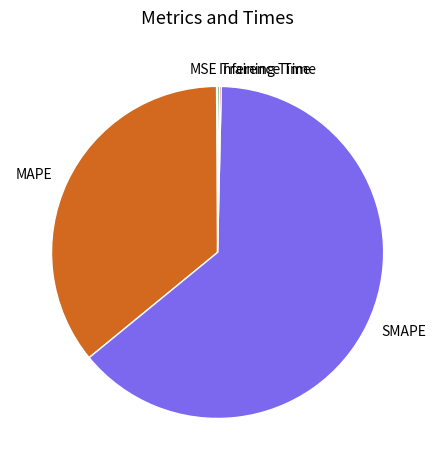

Which slice represents more than half of the pie?

SMAPE